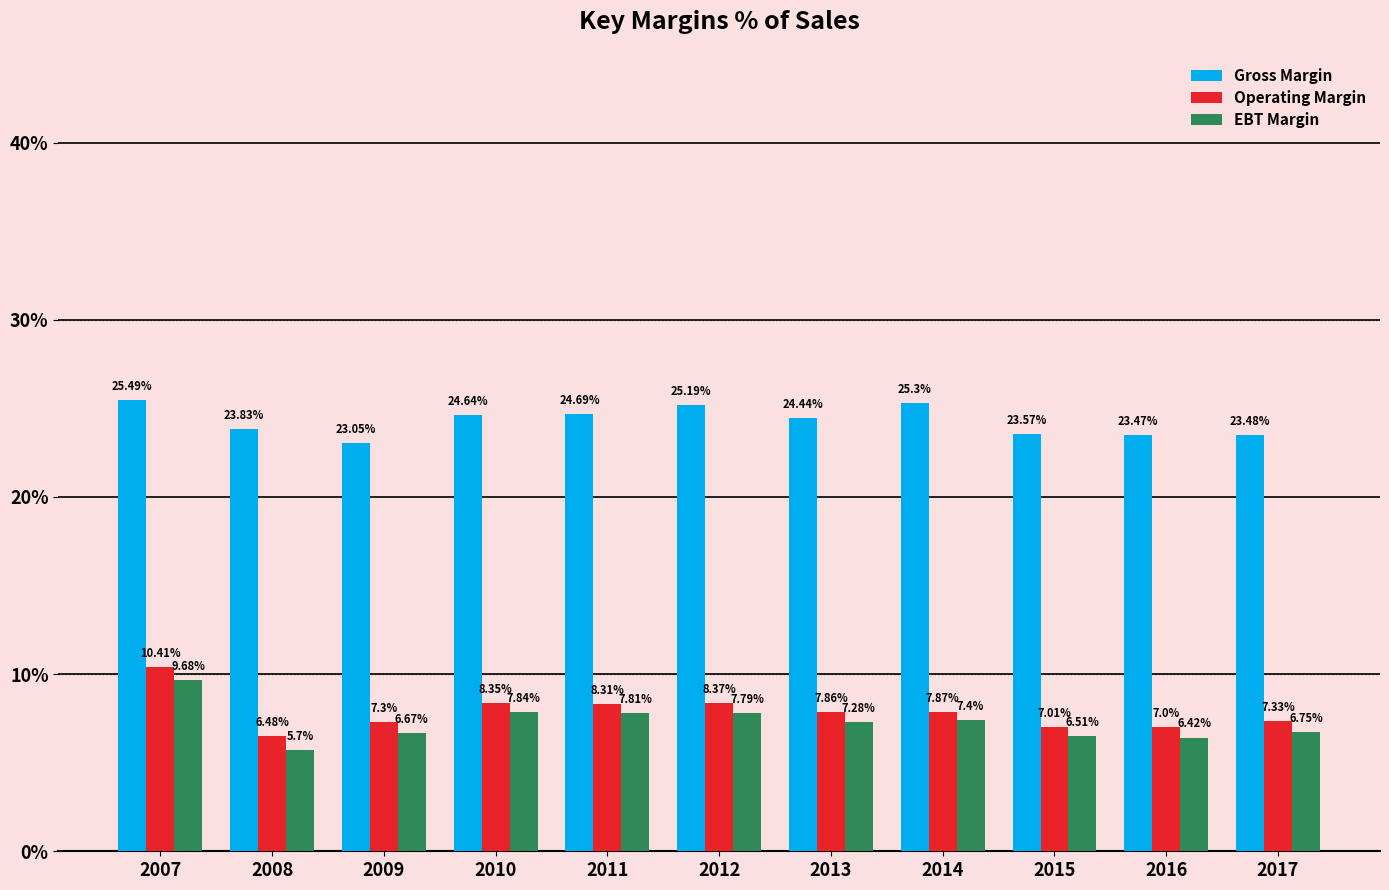

The value of Operating Margin at 2017 is 9.7. True or false?

False